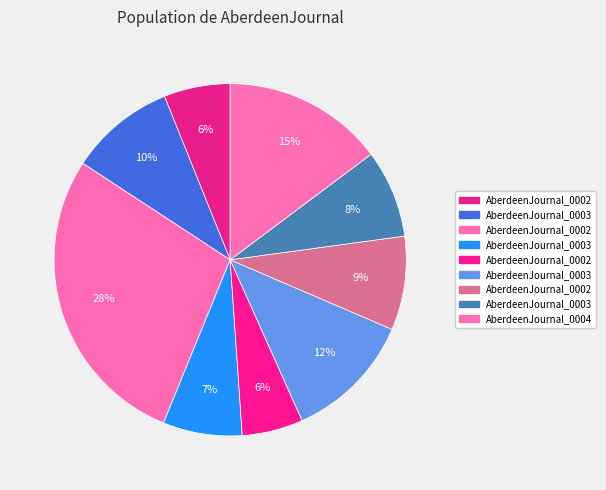

How many slices are in this pie chart?

9